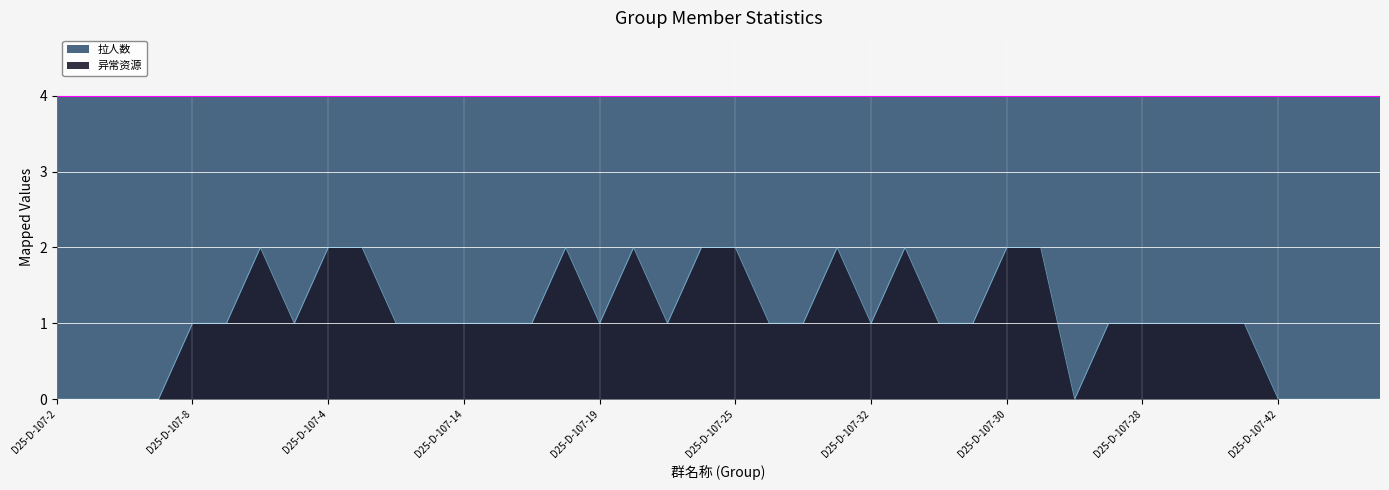

At which label is the value closest to 1?

D25-D-107-8